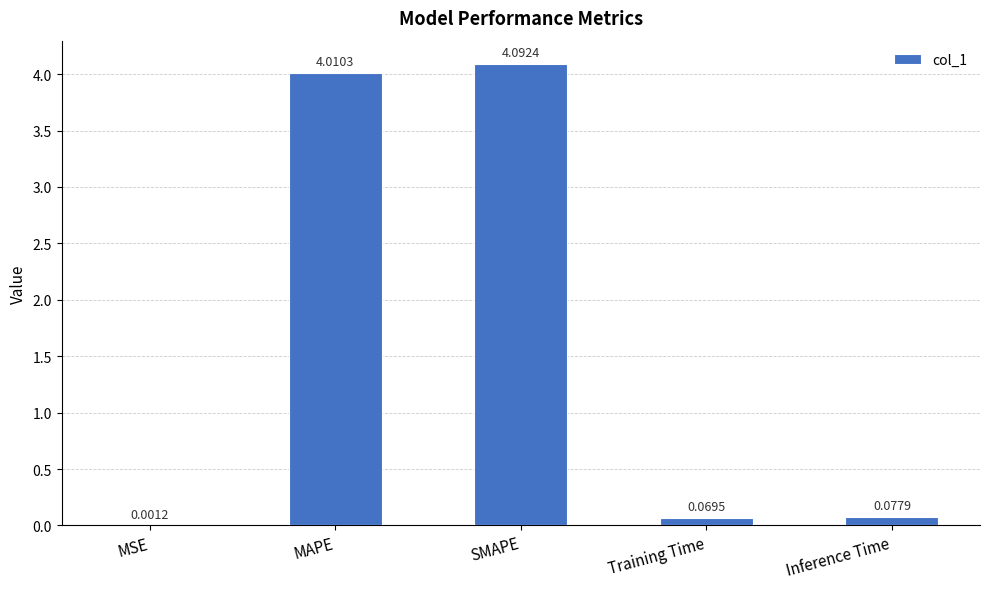

Which category has the highest value across all series?

SMAPE